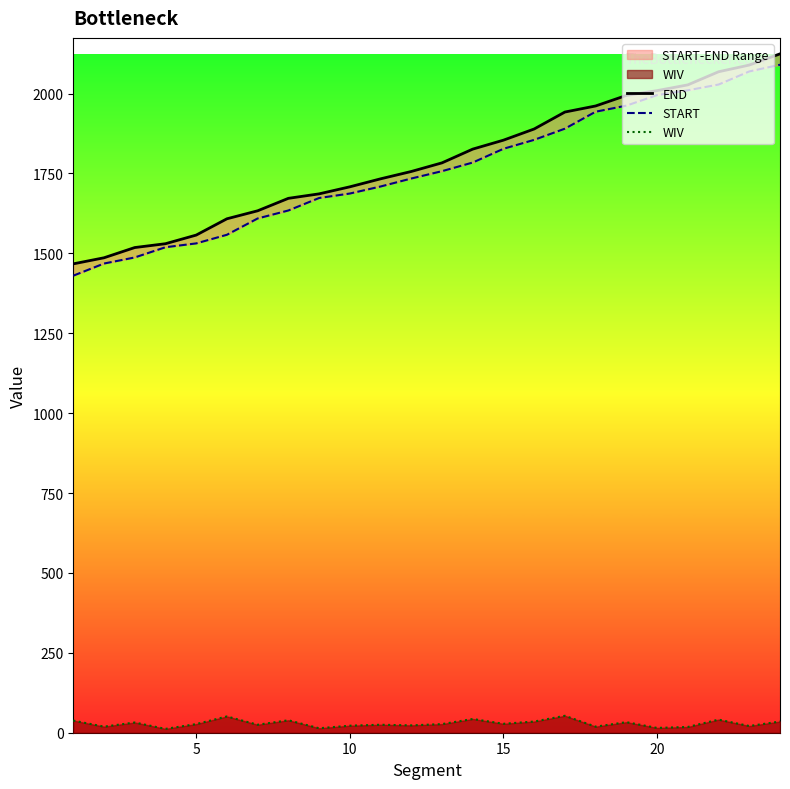

Reading left to right, what are all the values shown in this chart?

END: 1467	1486	1518	1530	1557	1608	1633	1672	1686	1708	1733	1756	1783	1826	1854	1889	1942	1961	1994	2009	2027	2068	2089	2124
START: 1430	1468	1487	1519	1531	1558	1609	1634	1673	1687	1709	1734	1757	1784	1827	1855	1890	1943	1962	1995	2010	2028	2069	2090
WIV: 38	19	32	12	27	51	25	39	14	22	25	23	27	43	28	35	53	19	33	15	18	41	21	35